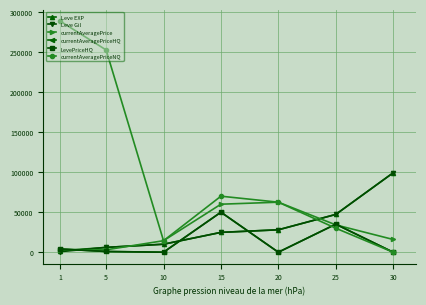

Does the chart have visible grid lines?

Yes